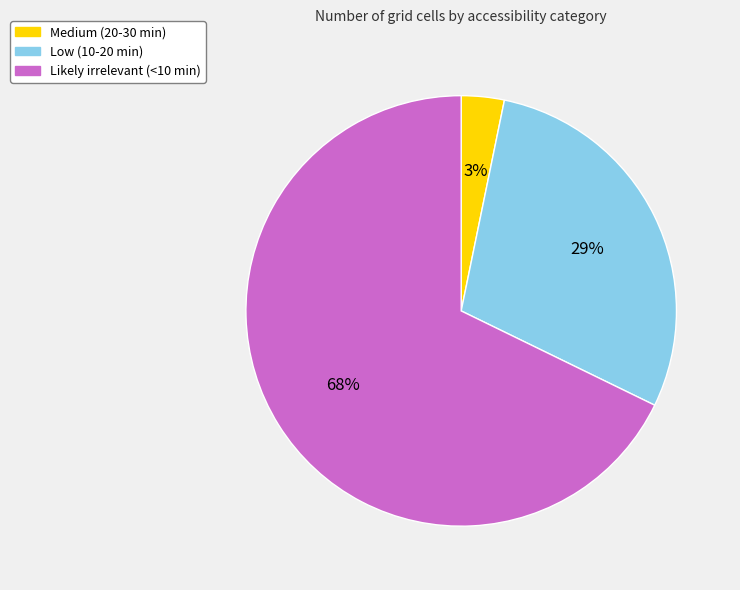

What percentage is the Medium (20-30 min) slice, to the nearest percent?

3%